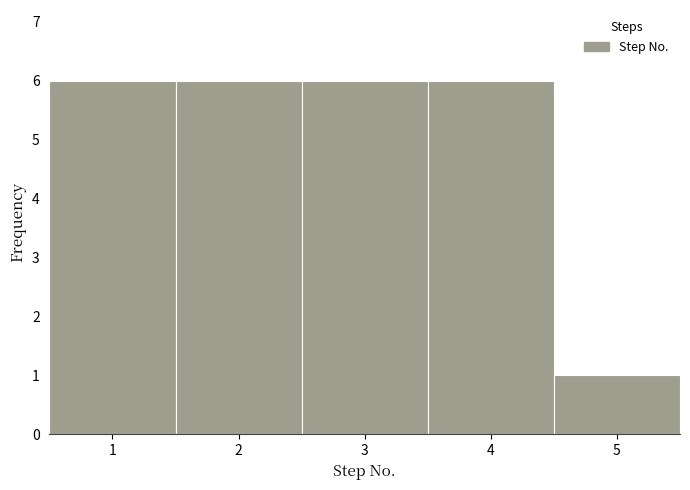

Reading left to right, transcribe this chart: for each bar, give the range it covers on the x-axis and its height. The values are not printed on the chart, so give them approximately, as read against the axis.

0.5 to 1.5: 6
1.5 to 2.5: 6
2.5 to 3.5: 6
3.5 to 4.5: 6
4.5 to 5.5: 1